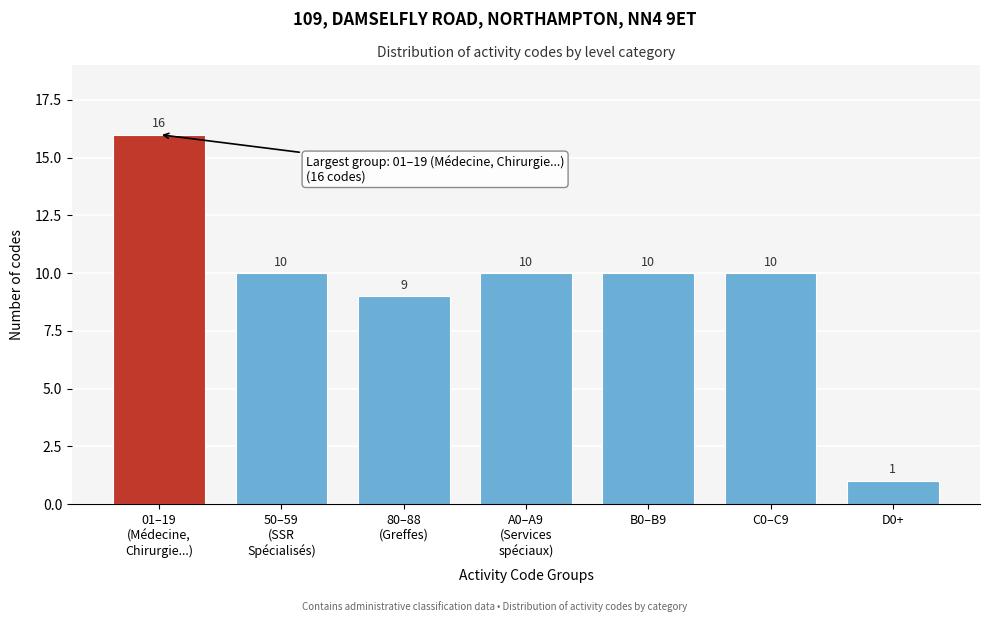

Reading left to right, what are all the values shown in this chart?

16	10	9	10	10	10	1